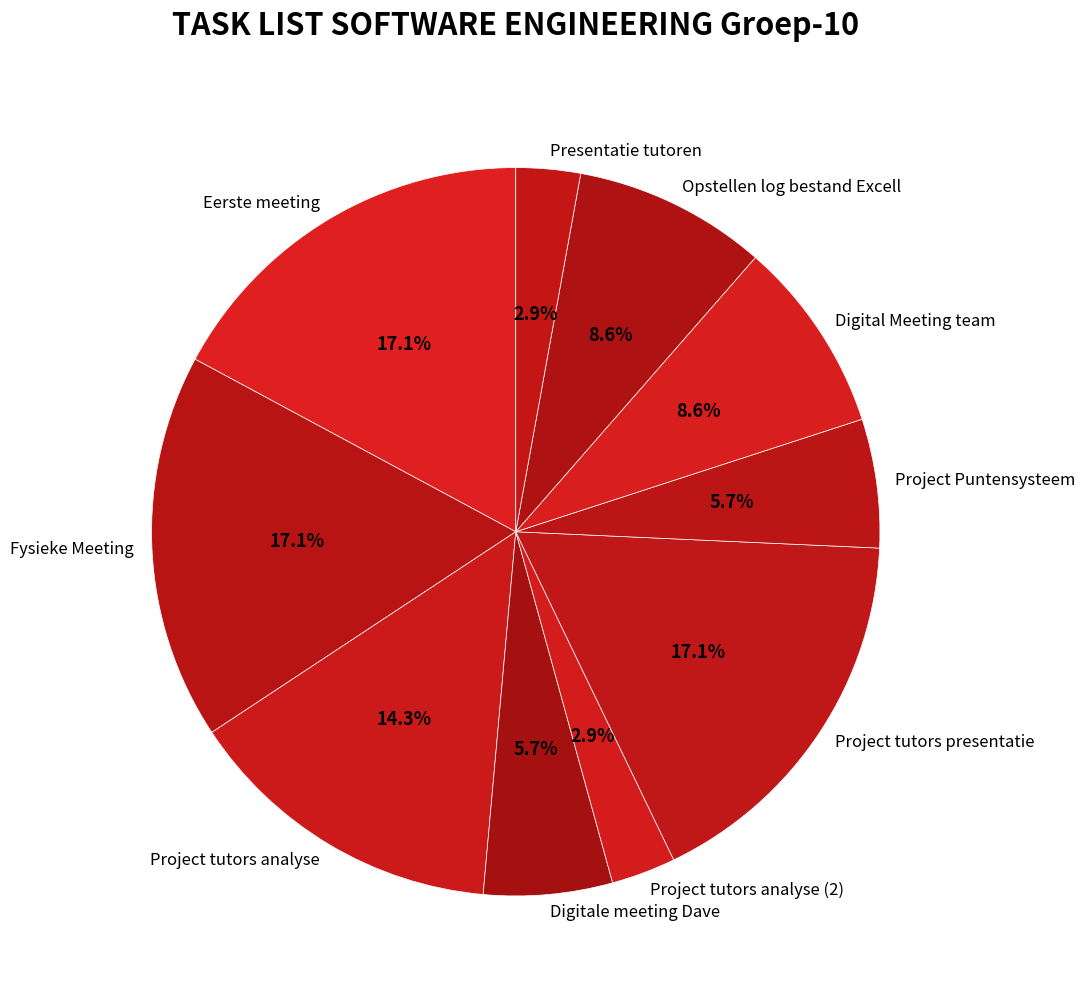

To the nearest percent, what is the average slice percentage?

10%